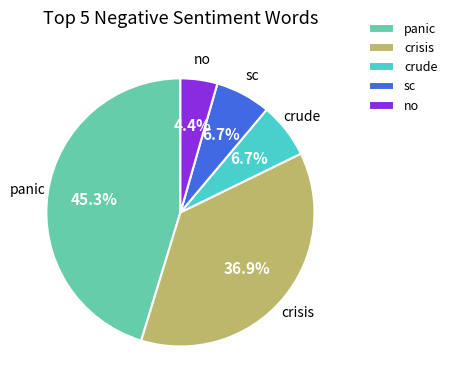

Which has a higher value, panic or sc?

panic